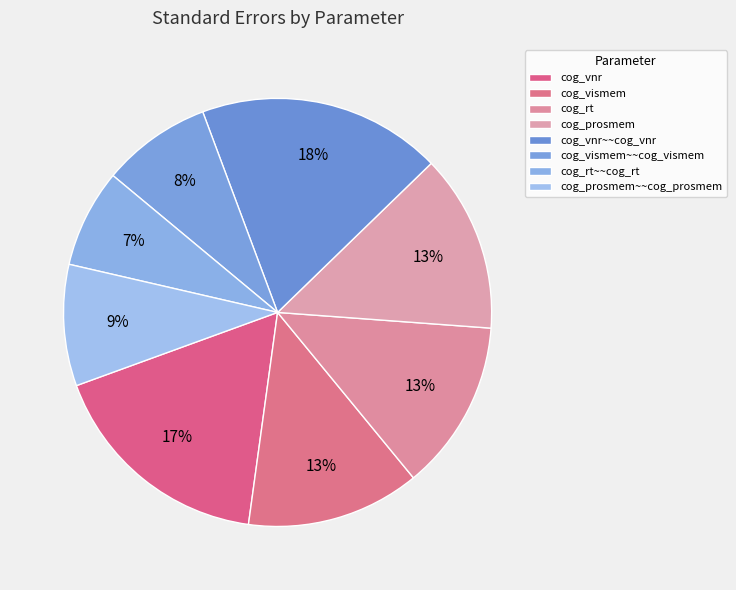

True or false: cog_vismem accounts for 13% of the total.

True